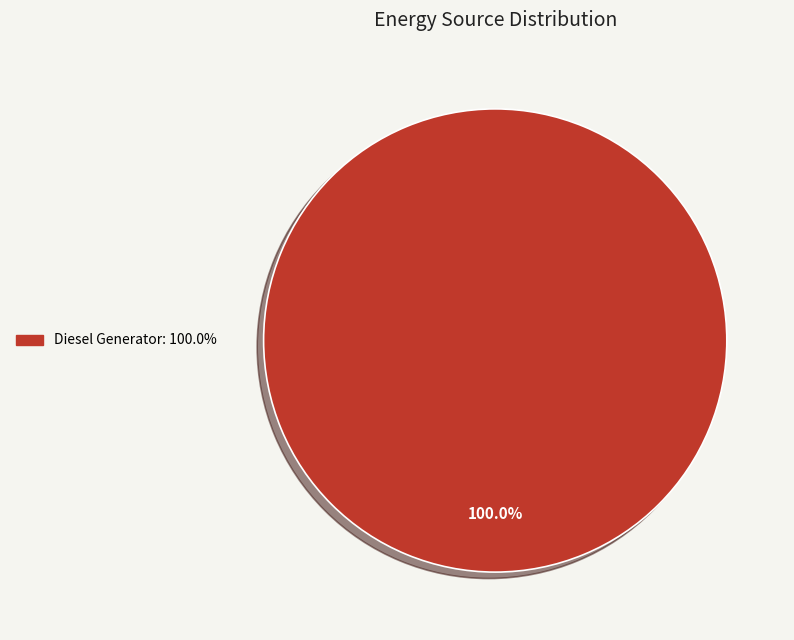

Is there any slice that represents more than half of the pie?

Yes